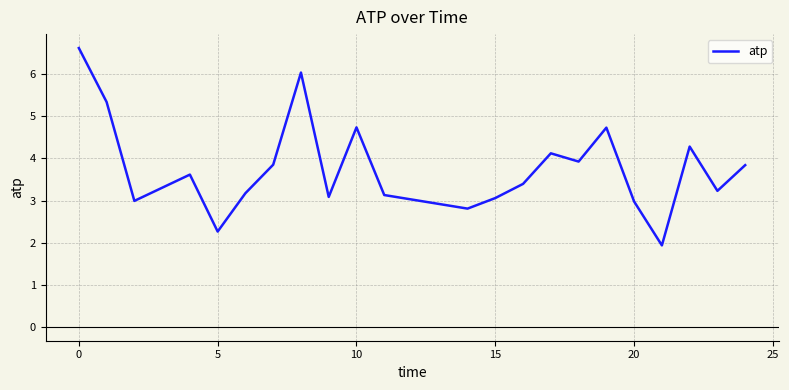

What is the difference between the maximum and minimum values?

4.7